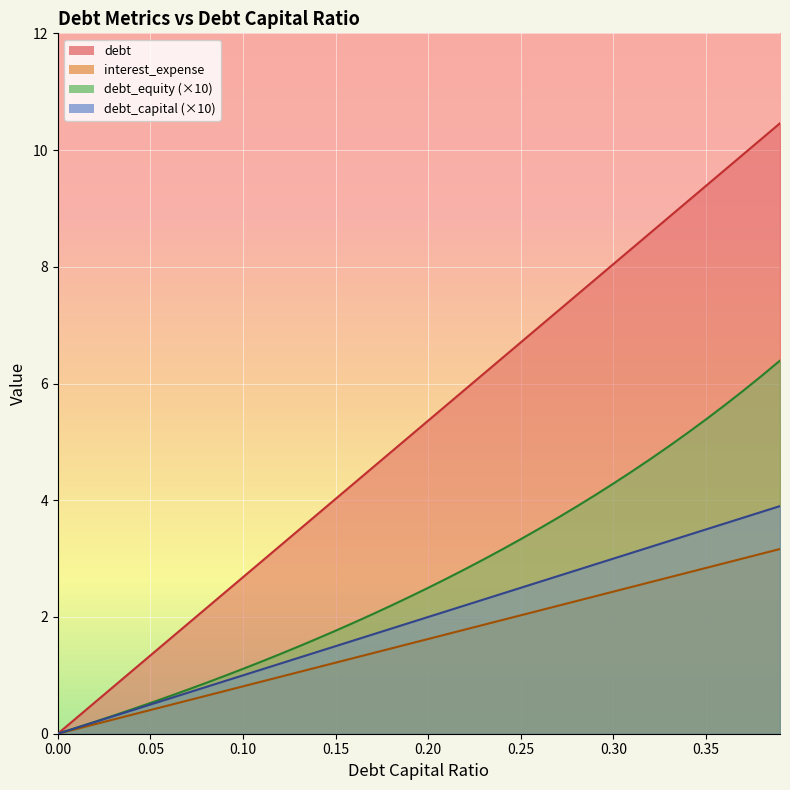

What is the difference between the highest and lowest values at 0.03?

0.6